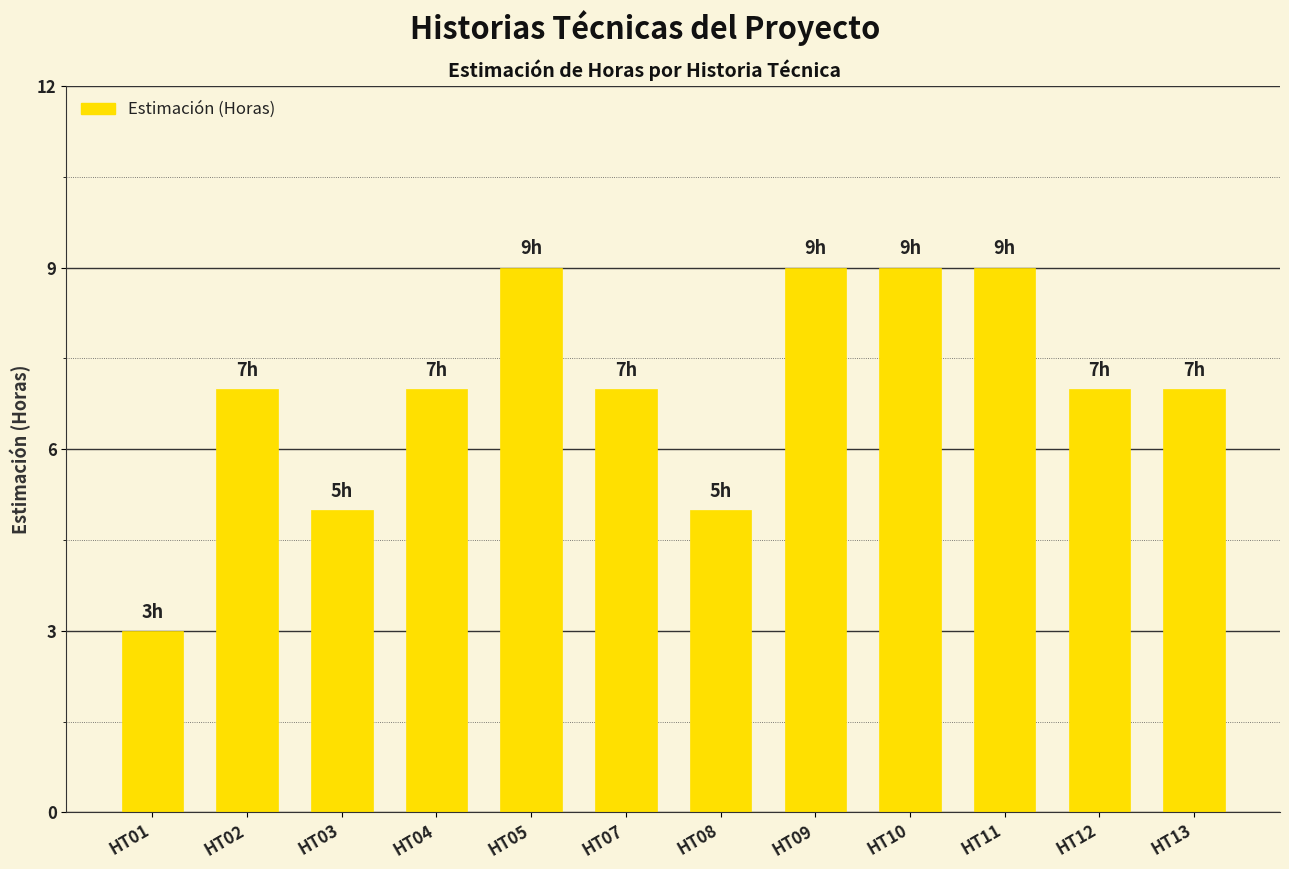

The chart shows a value of 4 at HT09. True or false?

False